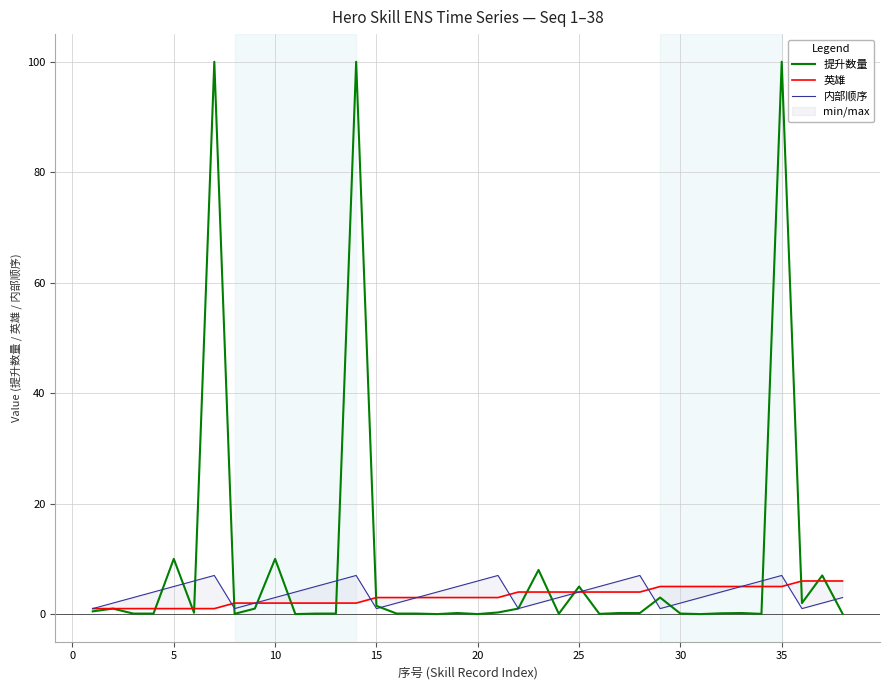

What is the maximum value for 提升数量?

100.0